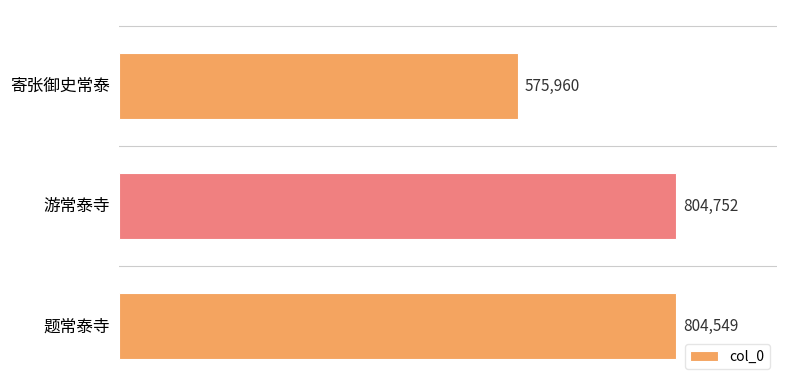

Reading top to bottom, extract all data points from this chart.

575960	804752	804549